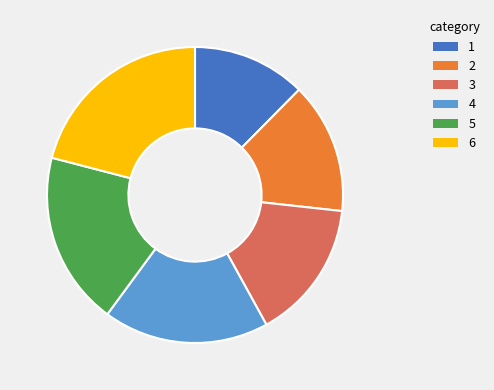

The 3 slice represents 9% of the pie. True or false?

False